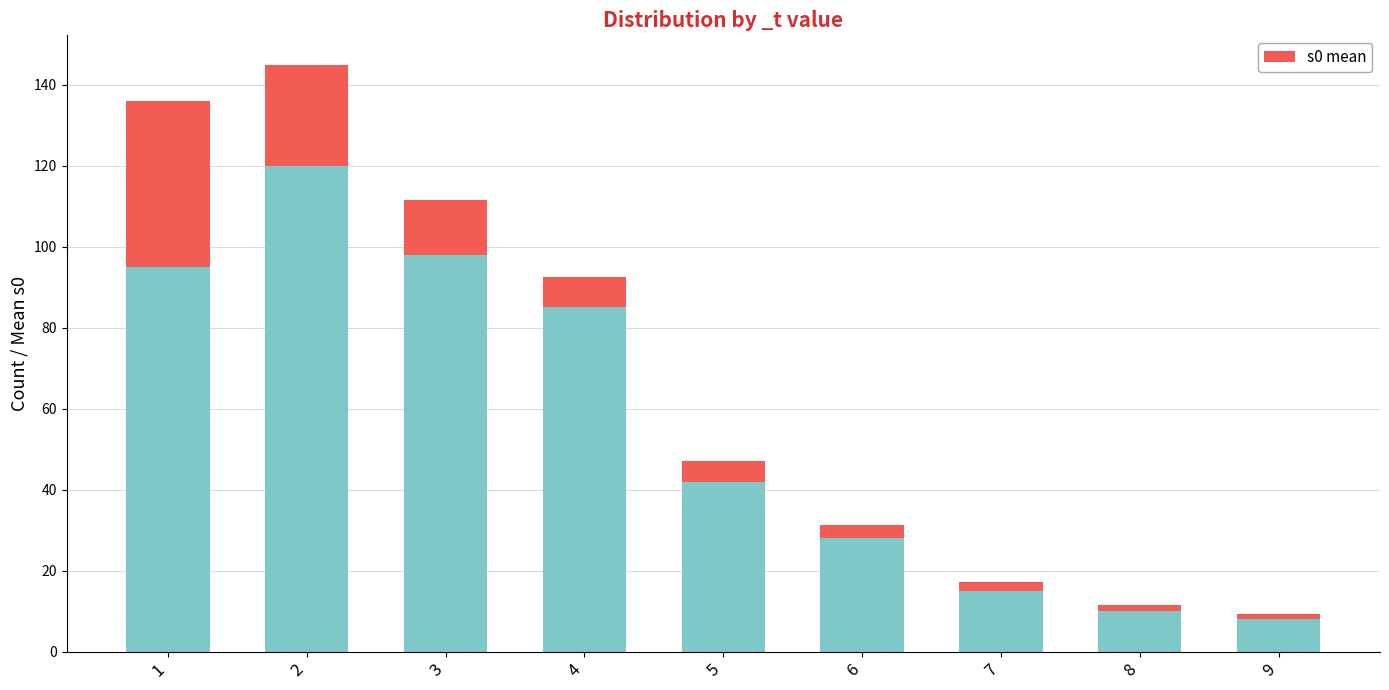

At which category does the chart reach its peak across all series?

1